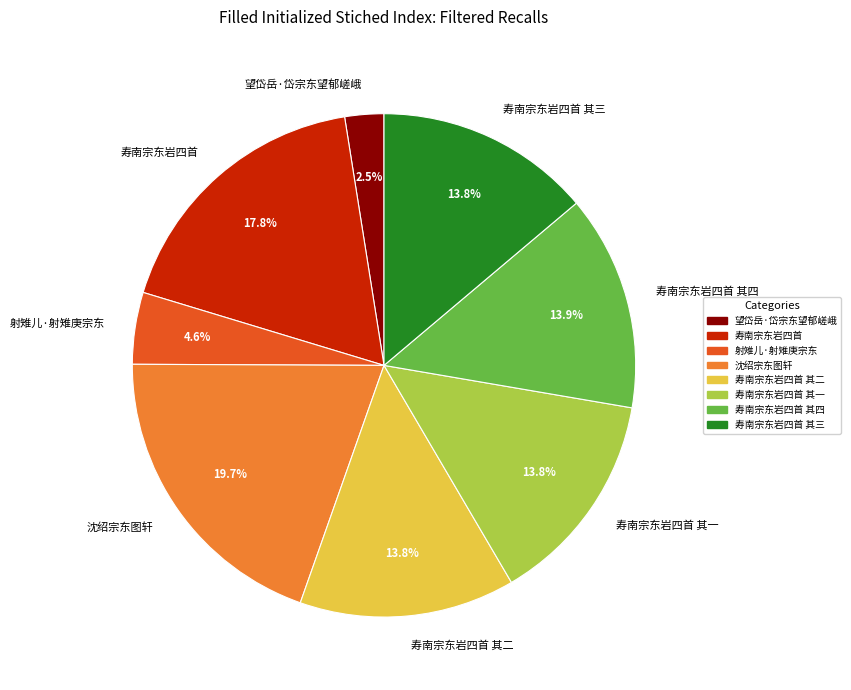

Which slice is the largest?

沈绍宗东图轩